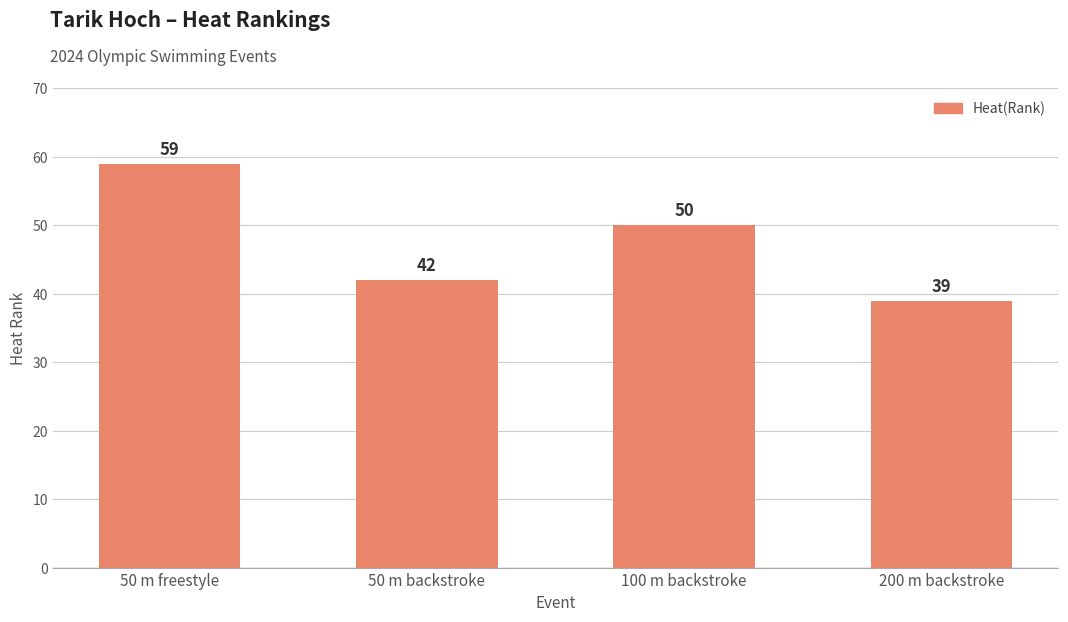

How many values are between 42 and 59?

3